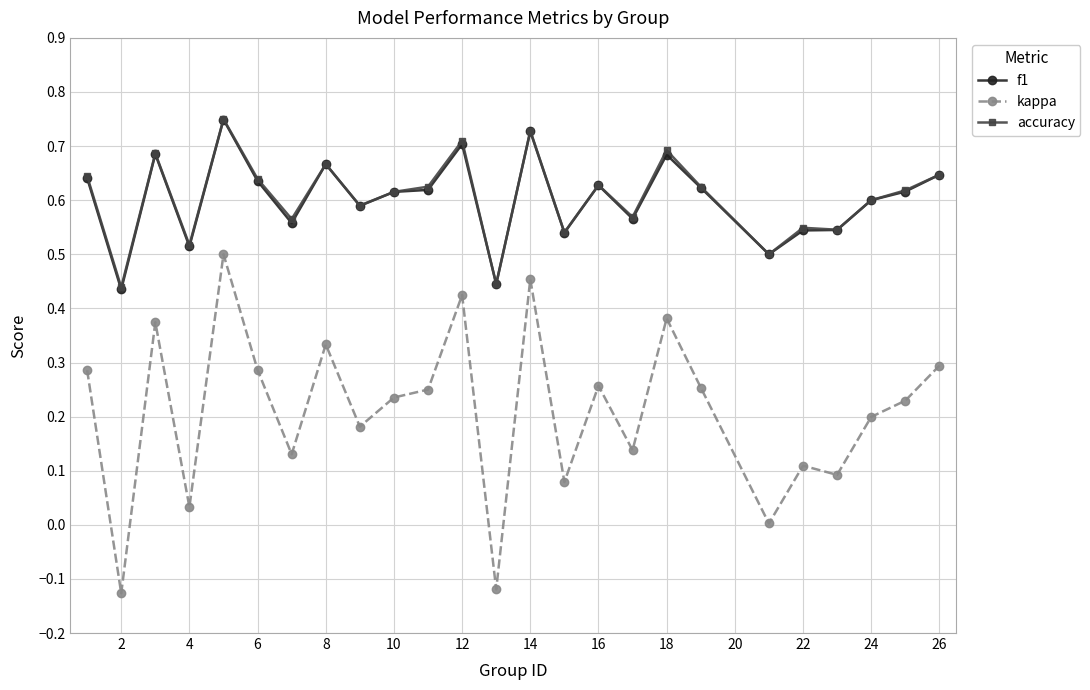

Which series has the widest spread of values?

kappa